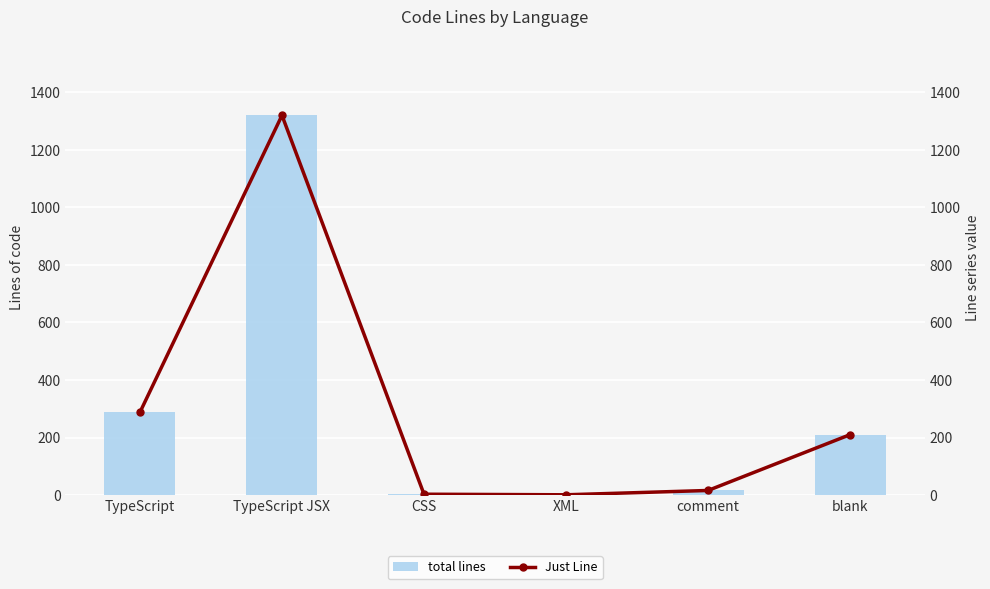

Reading left to right, what are all the values shown in this chart?

total lines: 288	1320	3	1	16	210
Just Line: 288	1320	3	1	16	210